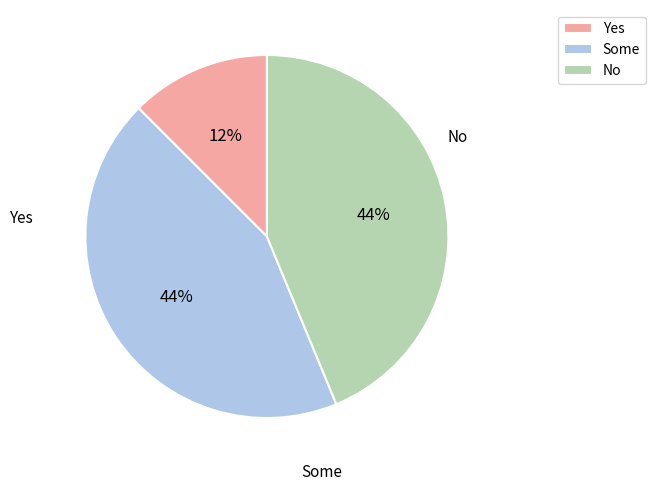

Count the number of slices in the pie.

3